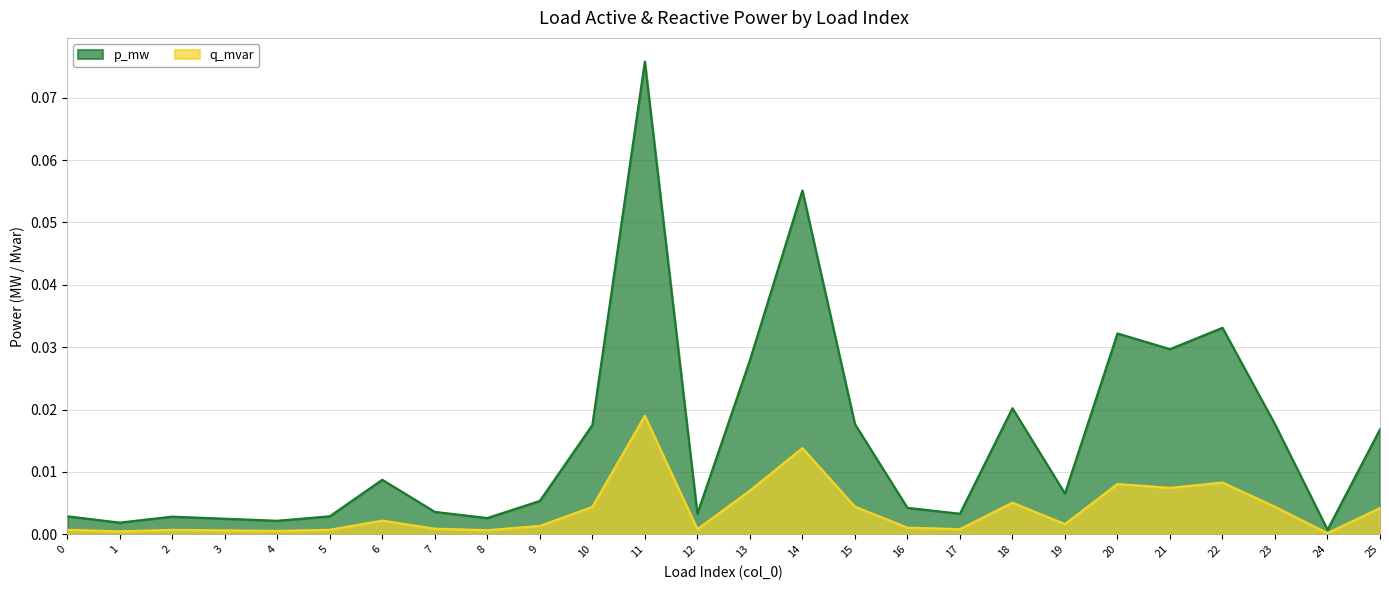

Between 11 and 24, which is larger?

11